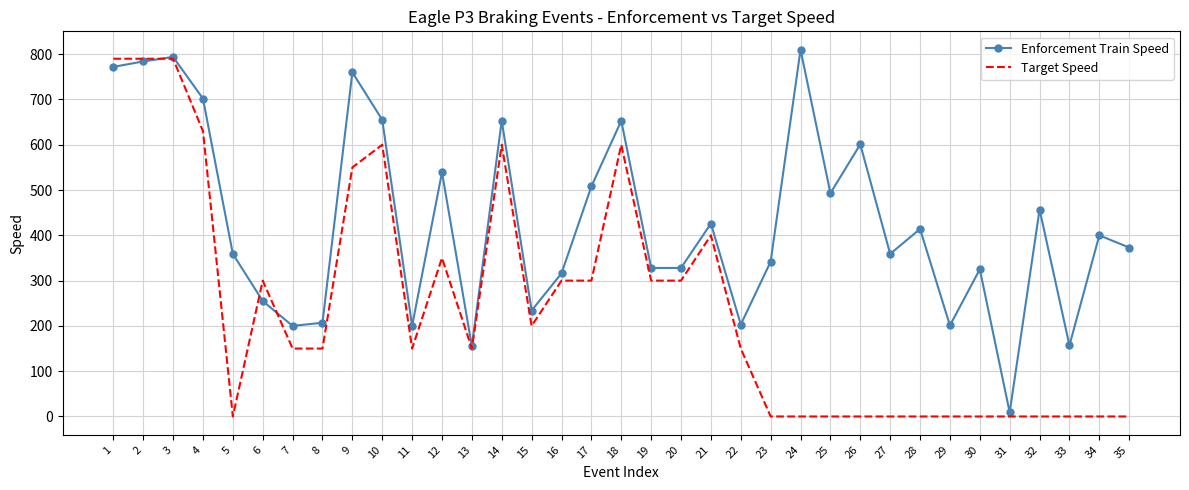

What is the difference between the Target Speed values at 11 and 19?

150